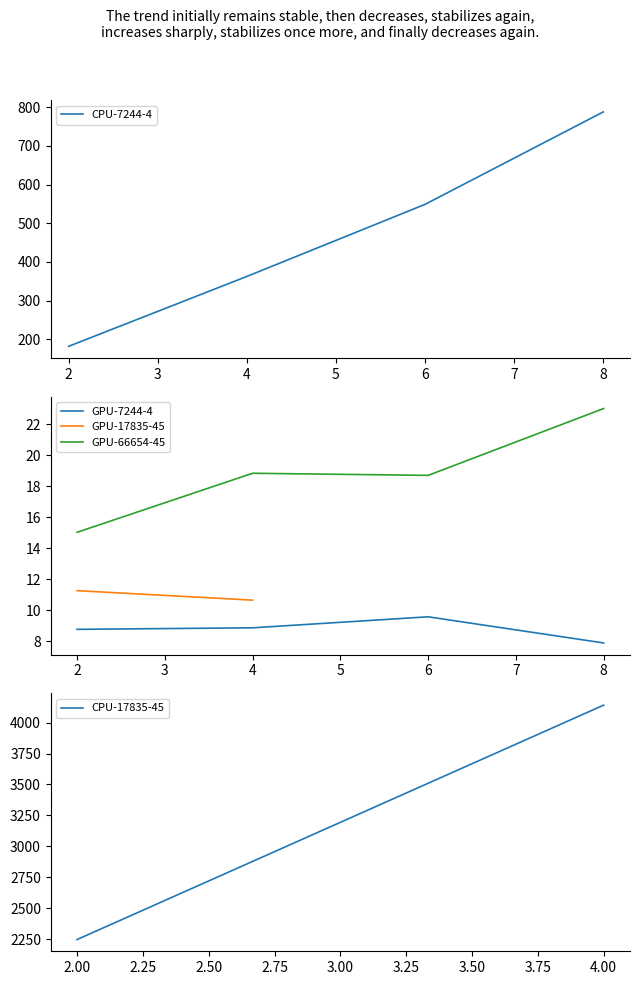

What is the sum of the CPU-7244-4 values at 4 and 8?

1150.3